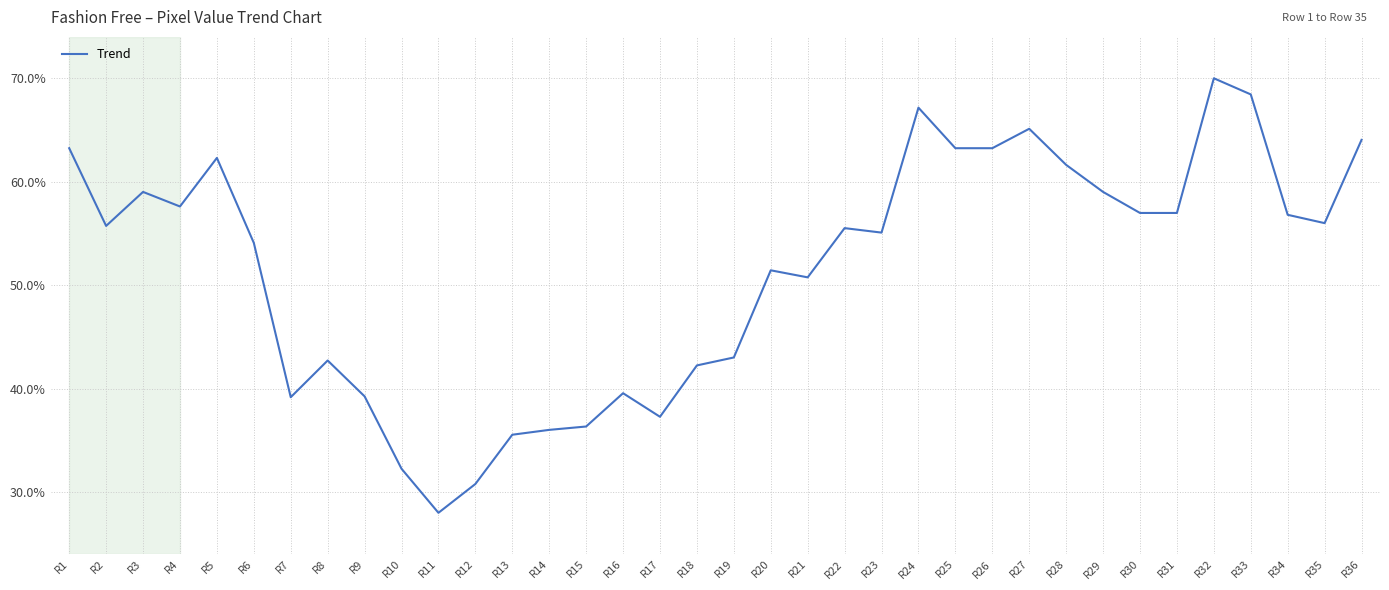

What value does the data have at R33?

68.4